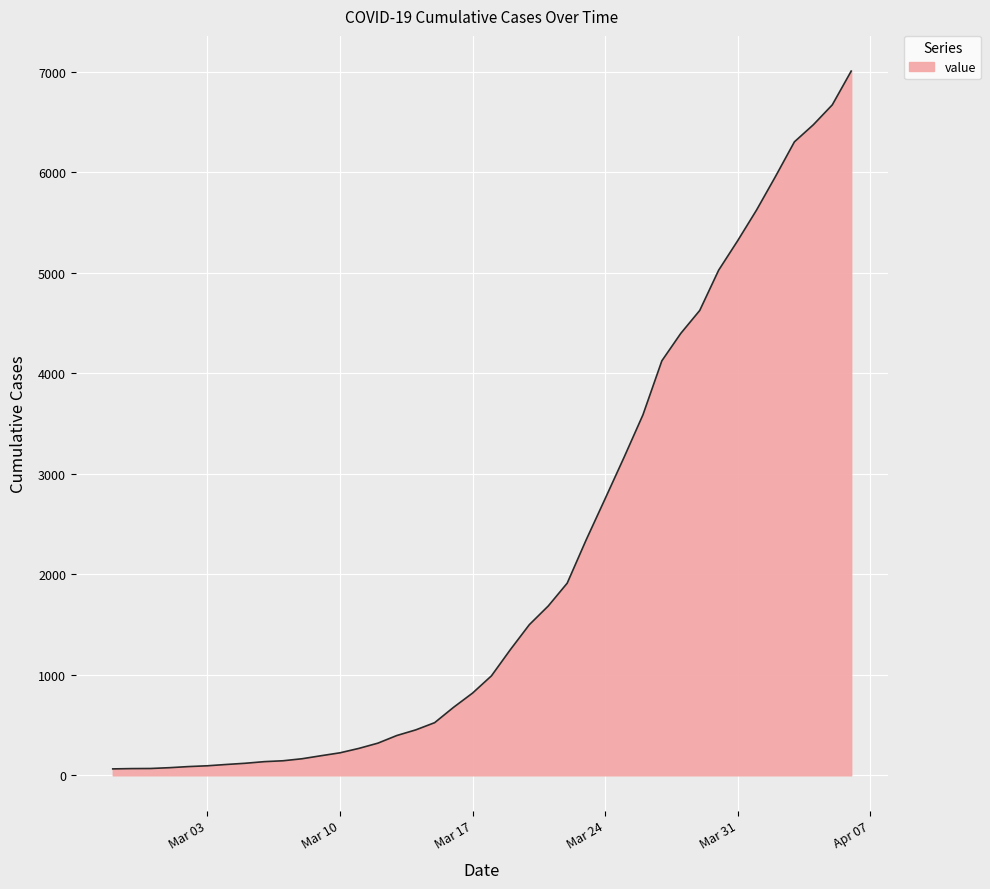

What is the maximum value shown in the chart?

7008